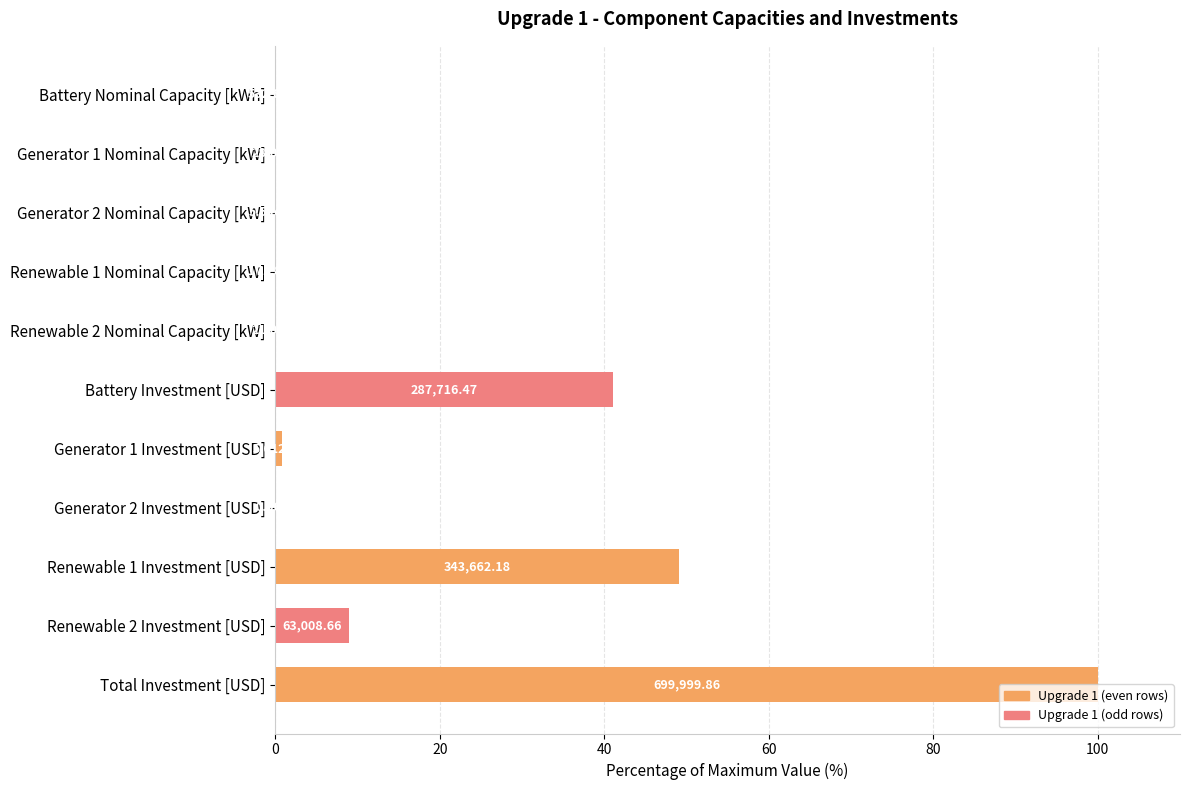

Are the bars horizontal?

Yes